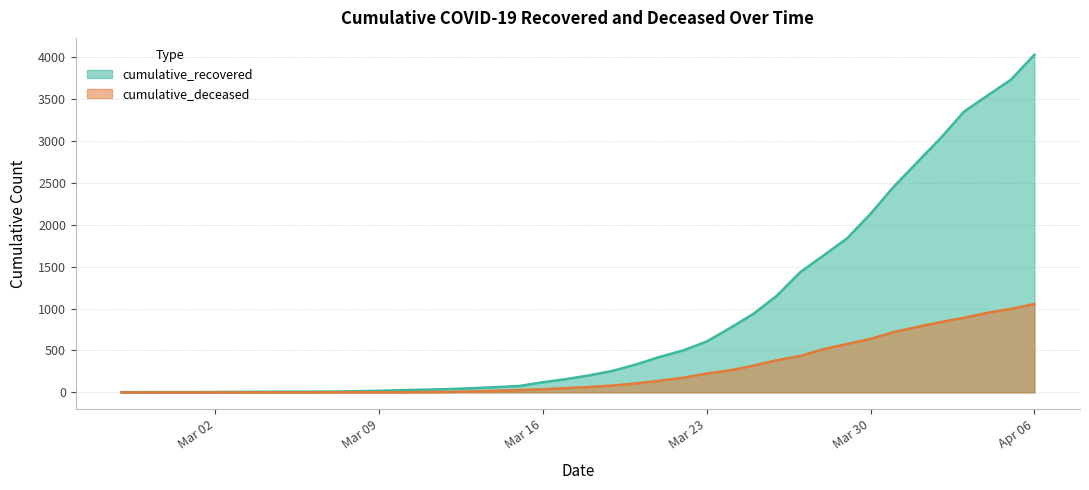

List the series in order of their peak value, lowest first.

cumulative_deceased, cumulative_recovered